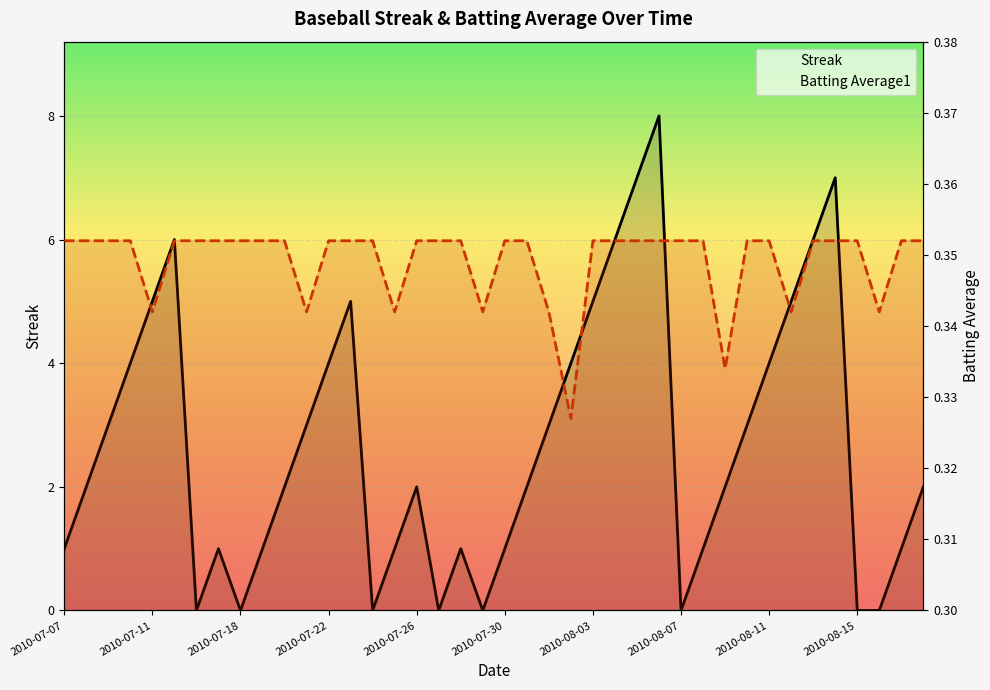

True or false: Batting Average1 and Streak cross at least once.

True